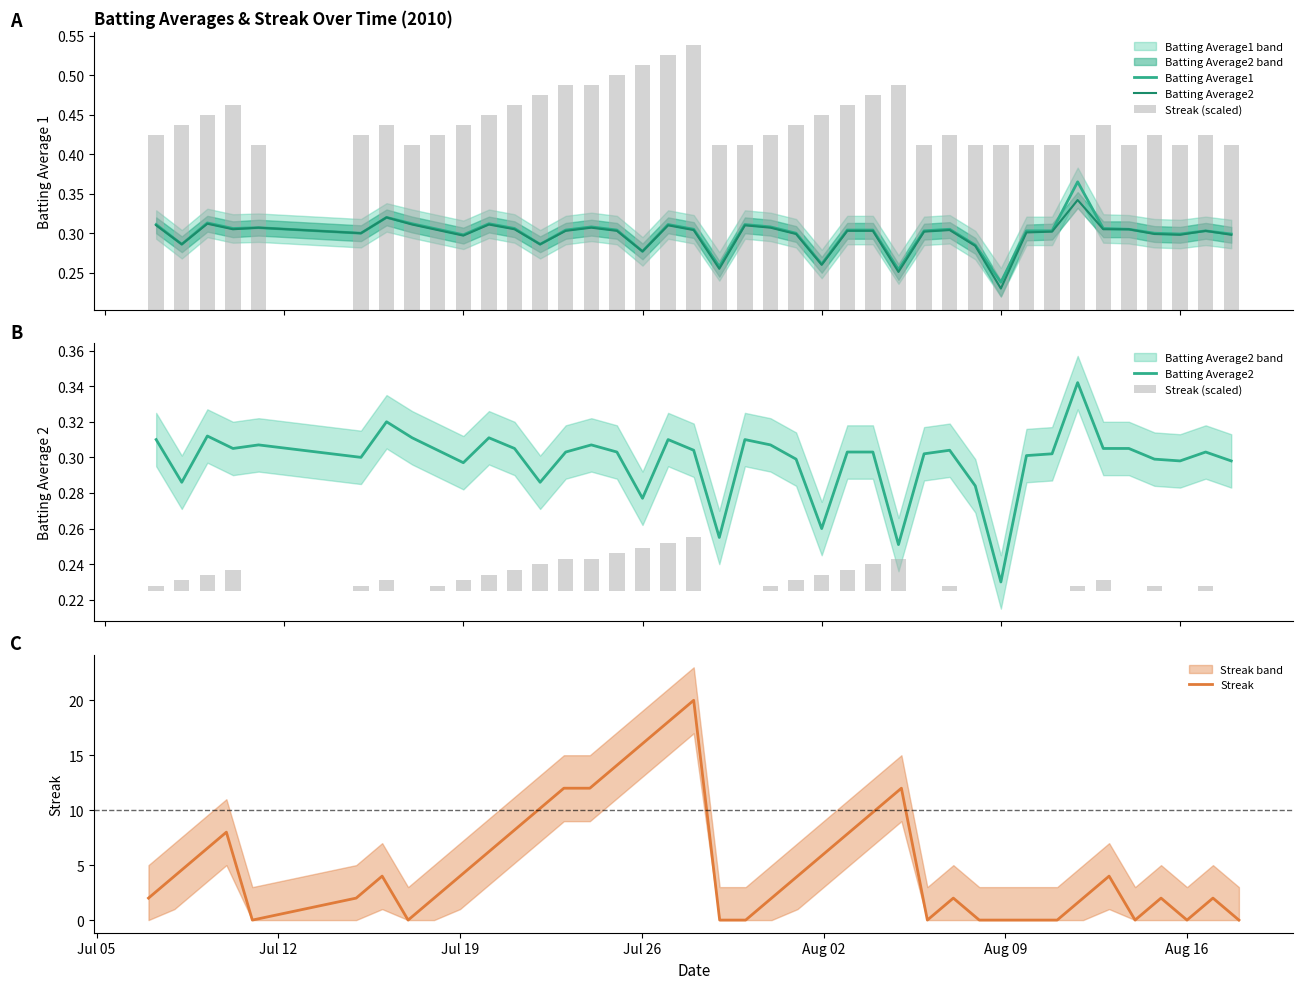

Count the Batting Average1 values in the range 0 to 1.

40